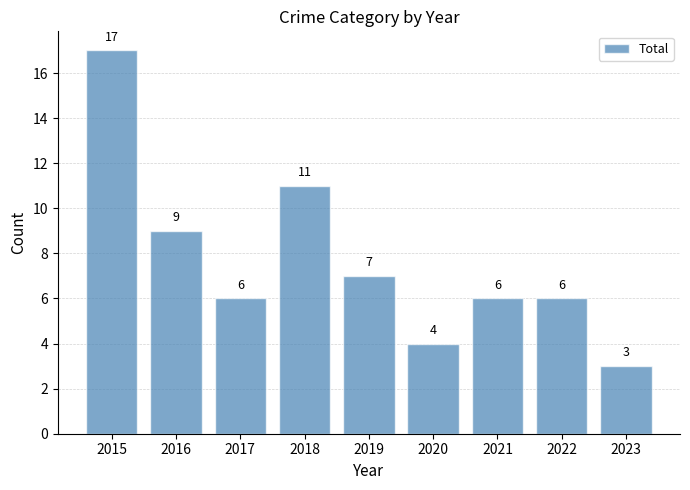

What is the change in value from 2017 to 2019?

+1